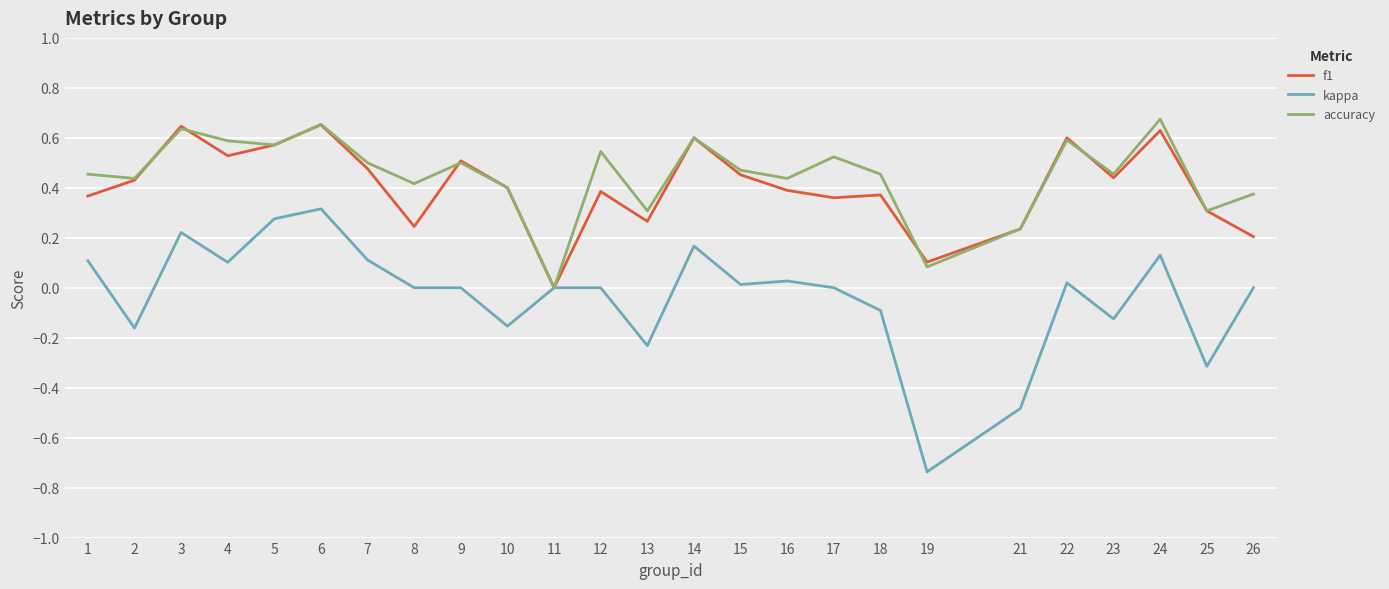

At which category does kappa reach its first local peak?

3